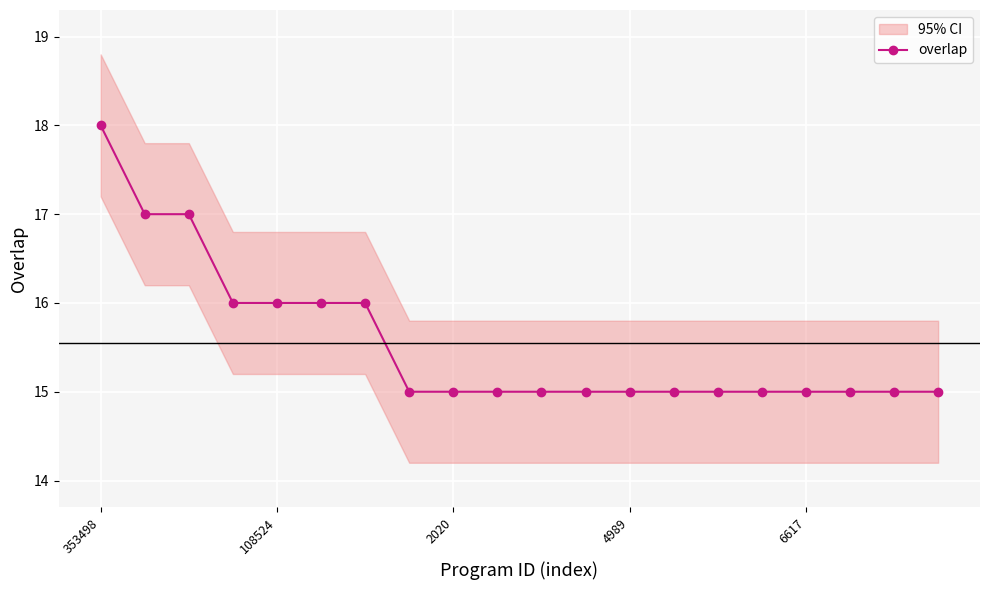

What is the highest value of the overlap series?

18